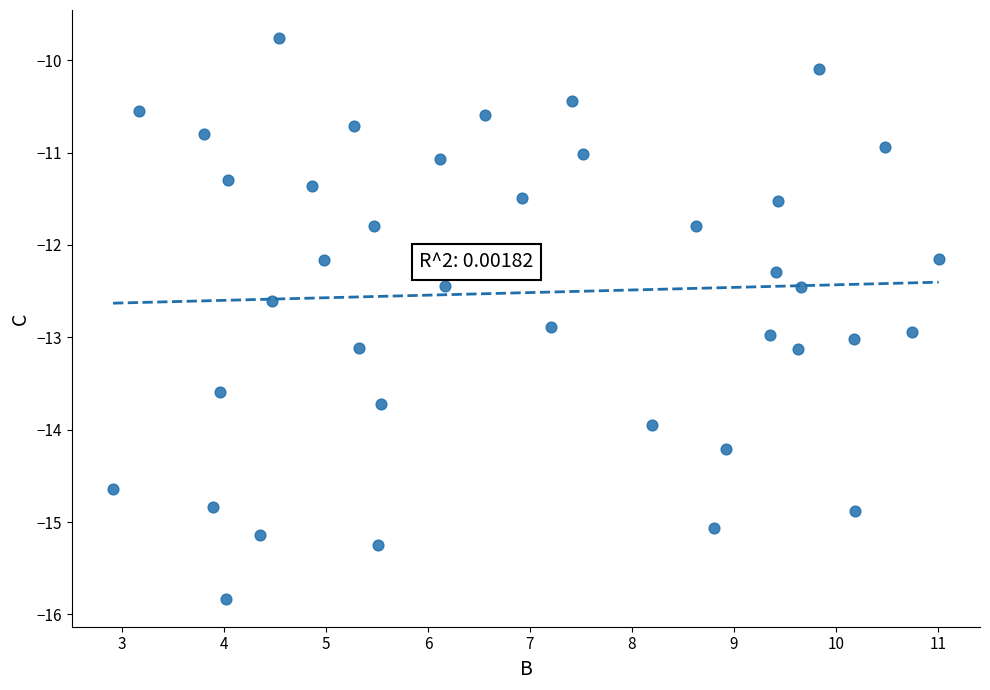

What is the range of Y values (max minus min)?

6.1